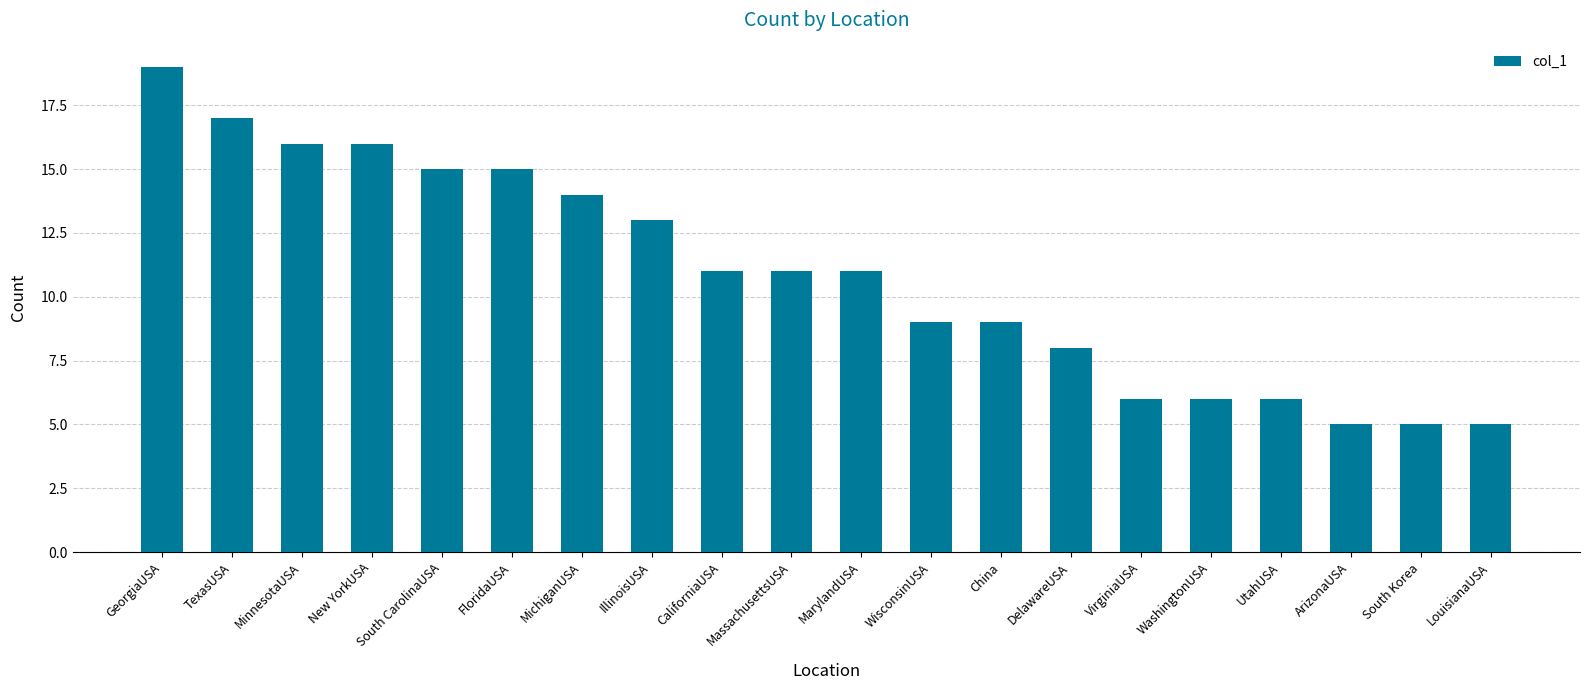

What is the sum of all values?

217